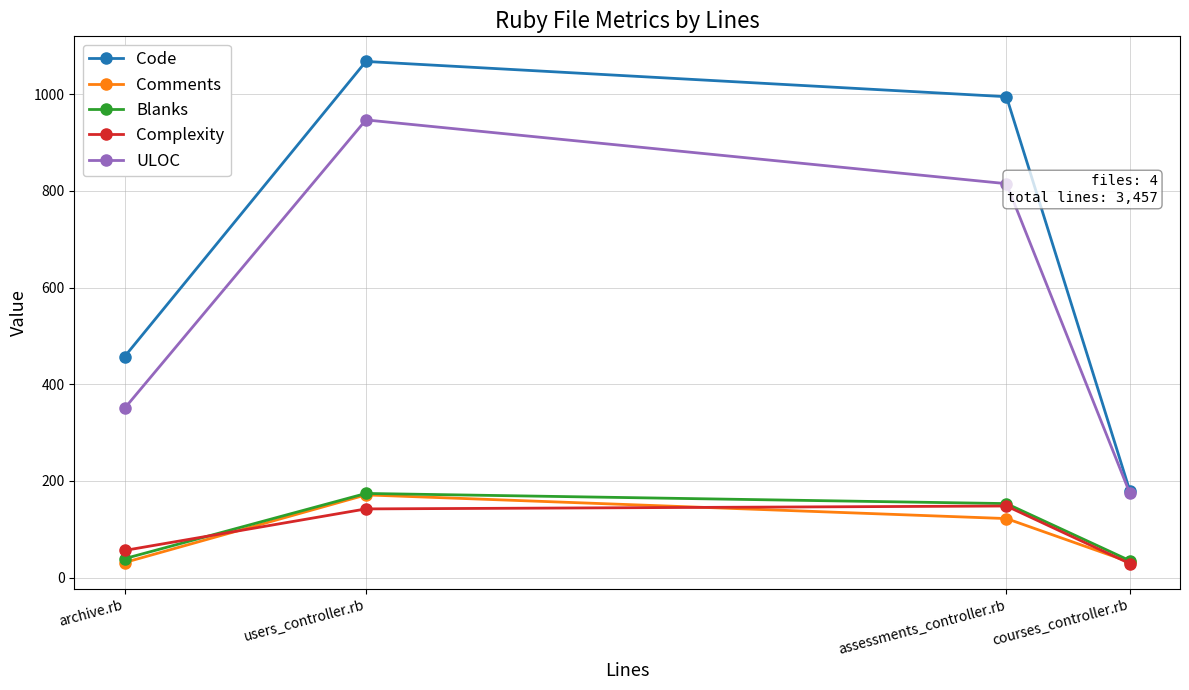

What is the value of the ULOC point at the 3rd from the left?

815